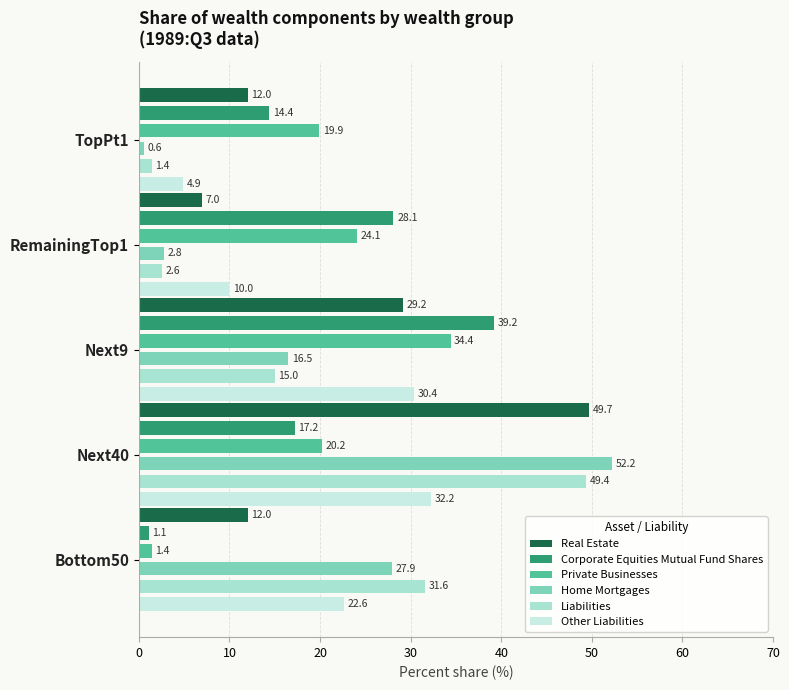

How many bars are there in each group?

6